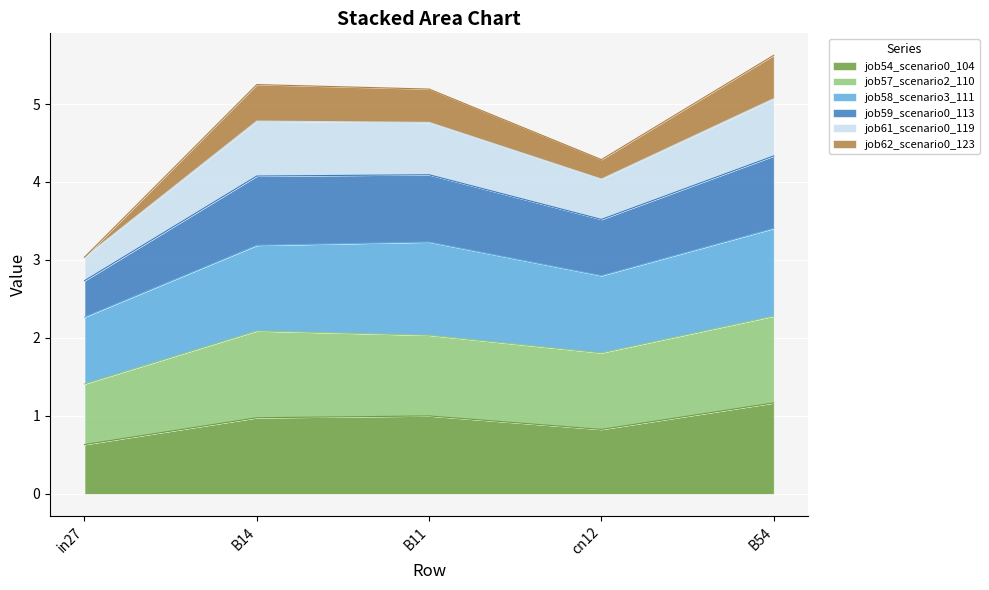

Is the value of job59_scenario0_113 at B54 greater than the value of job61_scenario0_119 at in27?

Yes